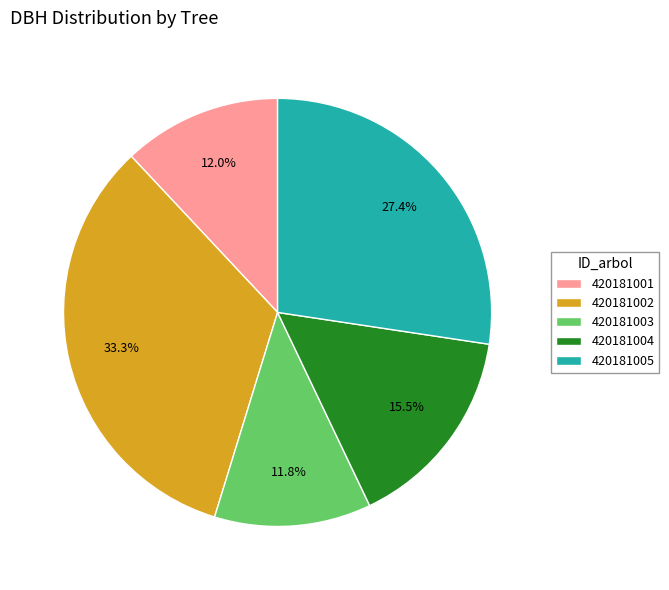

Is there any slice that represents more than half of the pie?

No